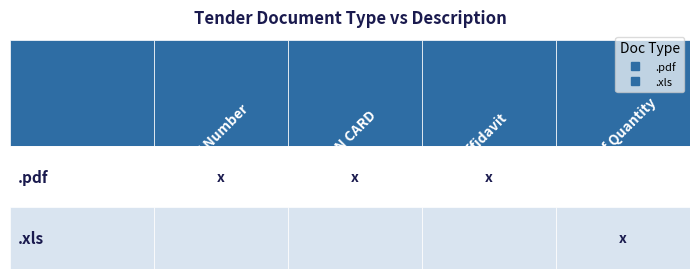

Which series has the largest total across all categories?

.pdf